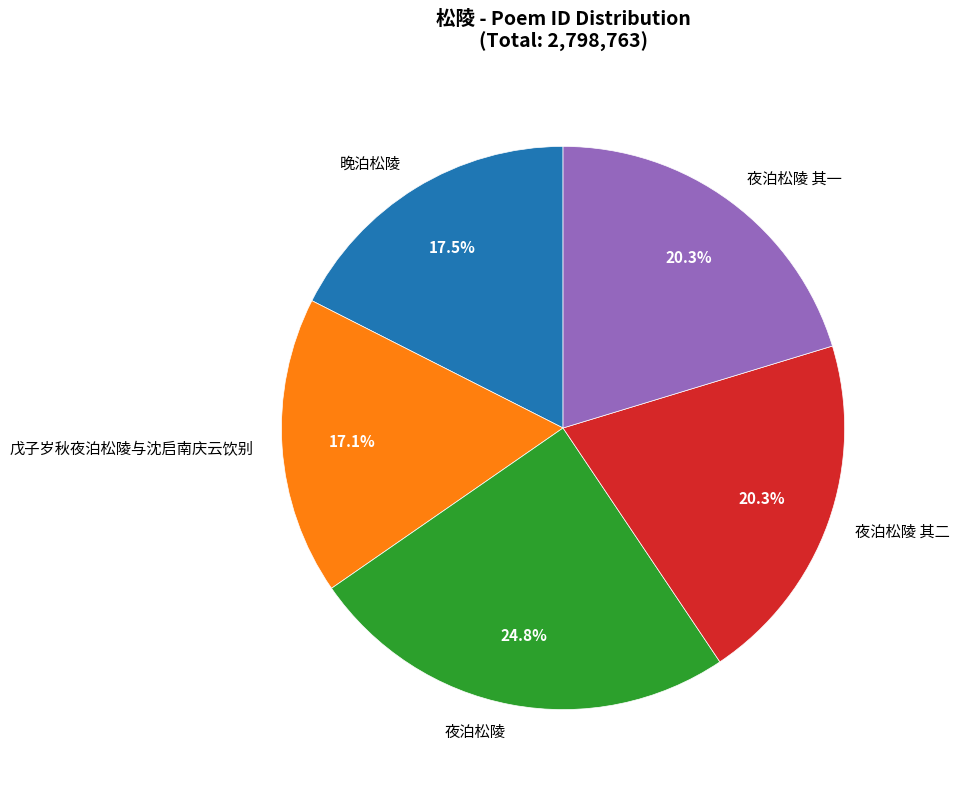

Is there any slice that represents more than half of the pie?

No